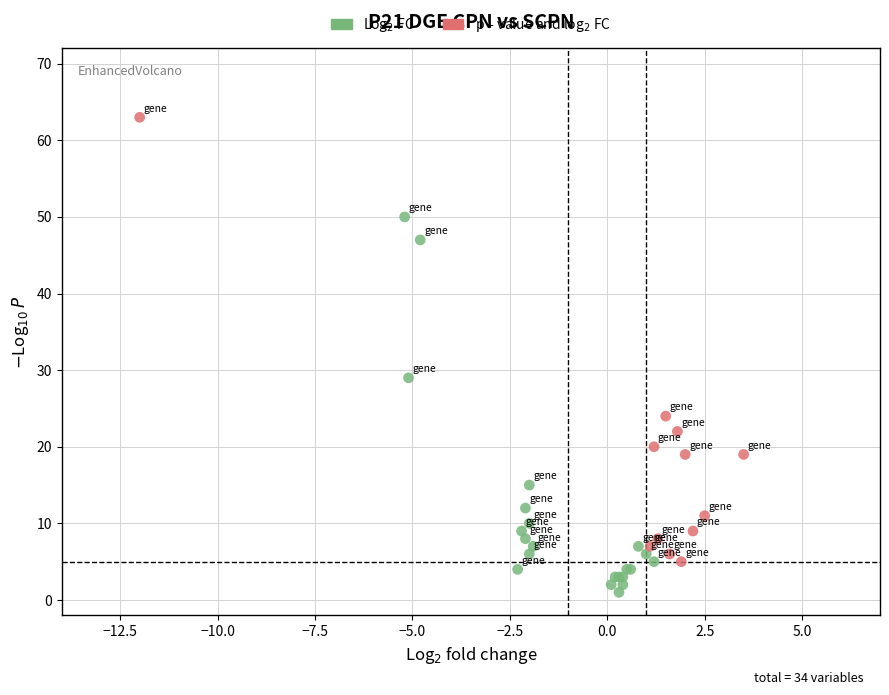

Which series contains the lowest Y value?

Log$_2$ FC